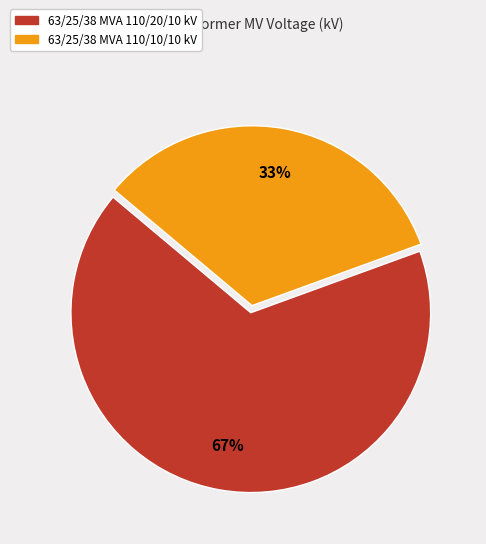

Combined, do 63/25/38 MVA 110/20/10 kV and 63/25/38 MVA 110/10/10 kV account for over 50%?

Yes